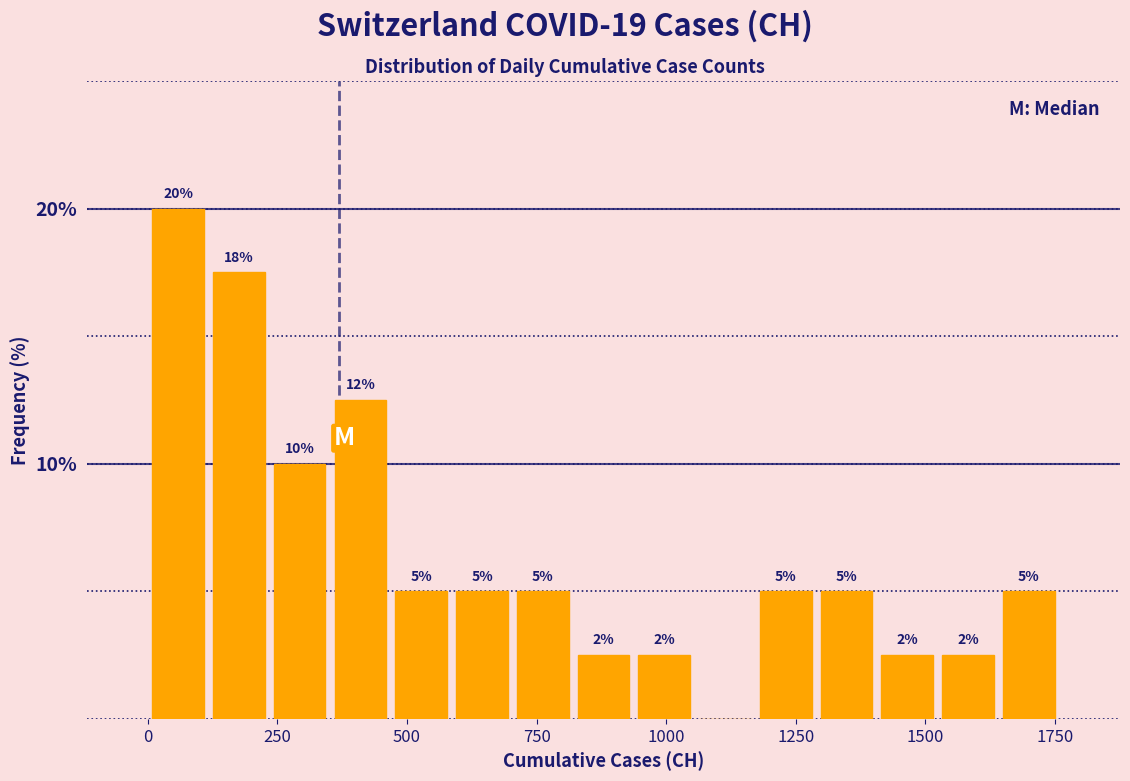

Around what value on the x-axis is the tallest bar? Give the approximate position of its centre, as read against the axis.

50